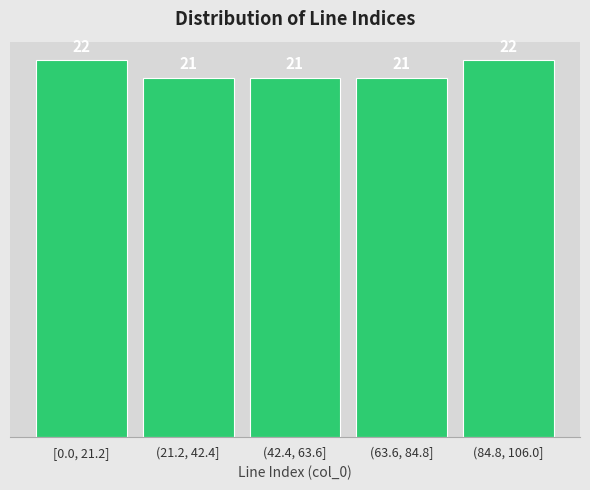

Reading left to right, what are all the values shown in this chart?

22	21	21	21	22